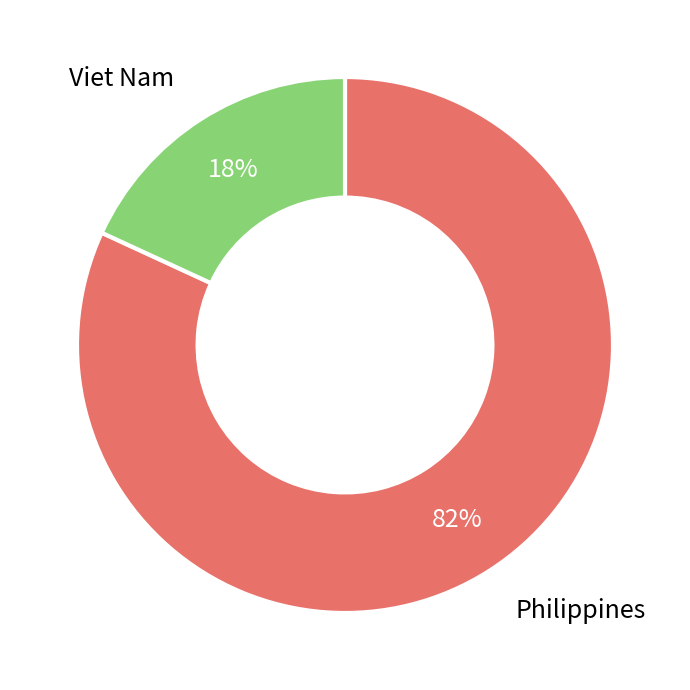

To the nearest percent, what is the difference between the largest and smallest slice percentages?

64%